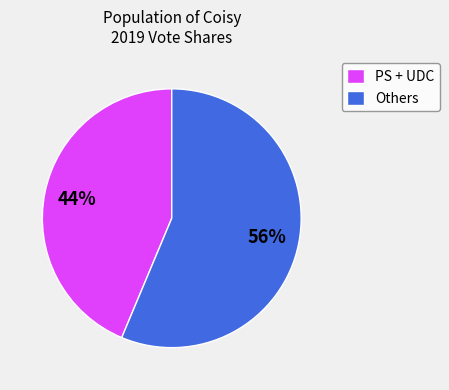

Combined, do Others and PS + UDC account for over 50%?

Yes